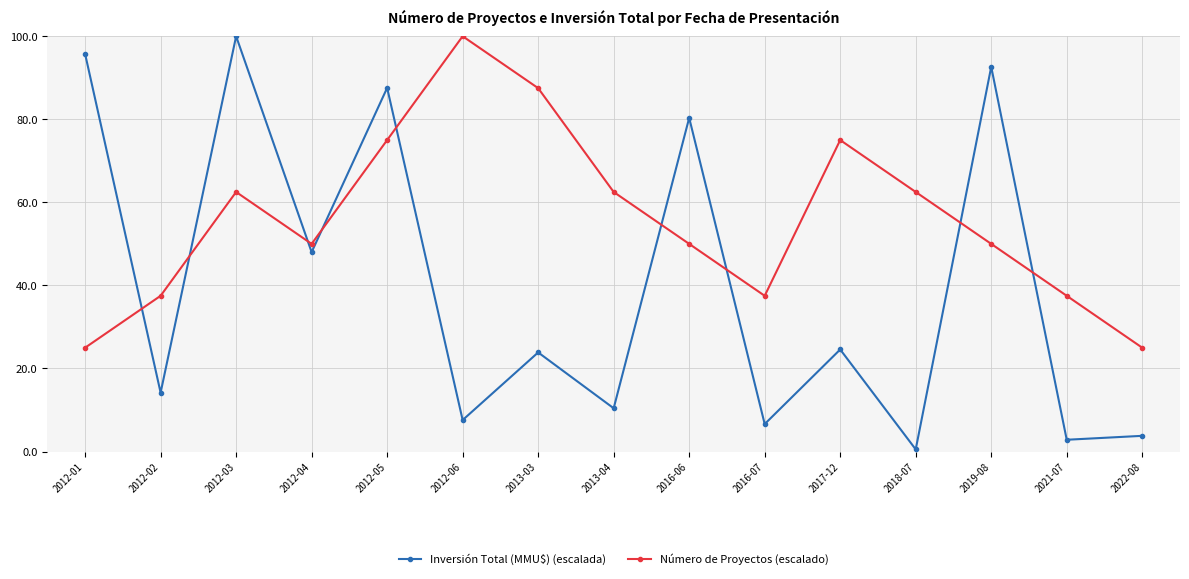

What is the difference between the second highest and second lowest values in the Inversión Total (MMU$) (escalada) series?

92.9